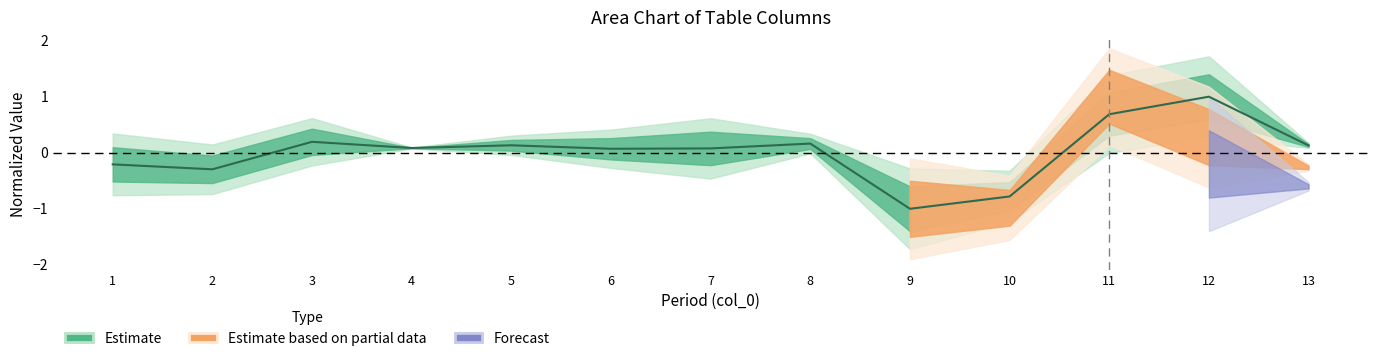

What is the change in value from 3 to 9?

-1.2